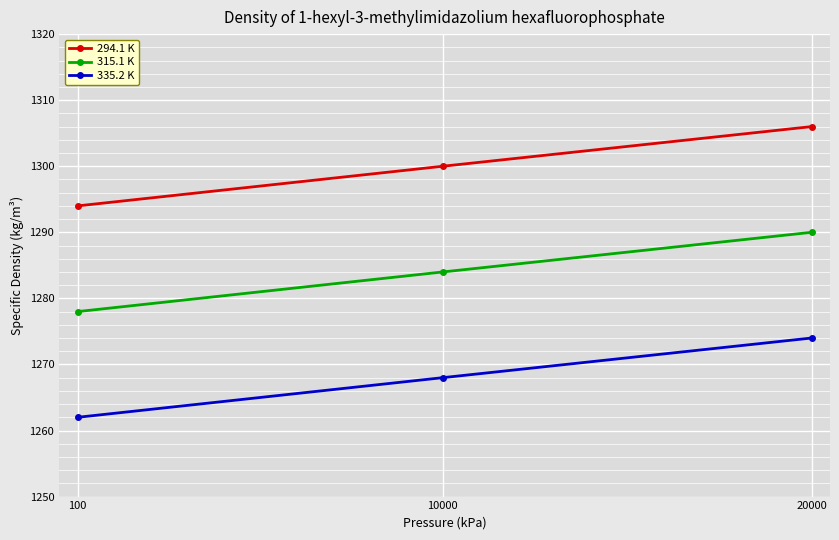

Count the 294.1 K values in the range 1294 to 1306.

3